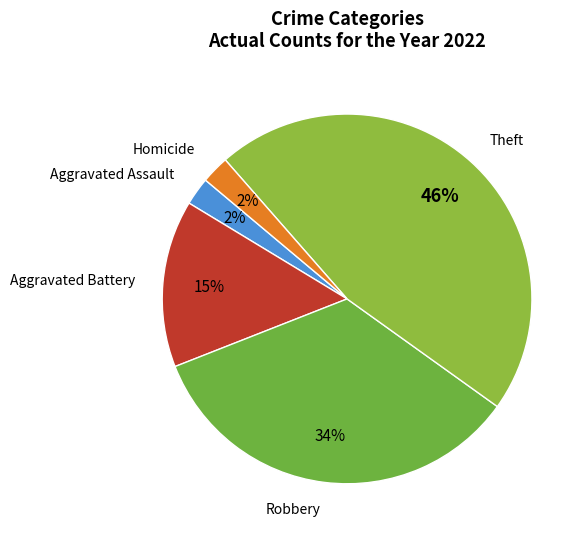

How many segments does this pie chart have?

5